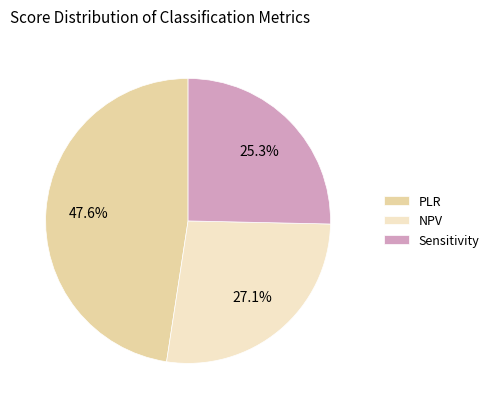

Rank the categories by value from lowest to highest.

Sensitivity, NPV, PLR